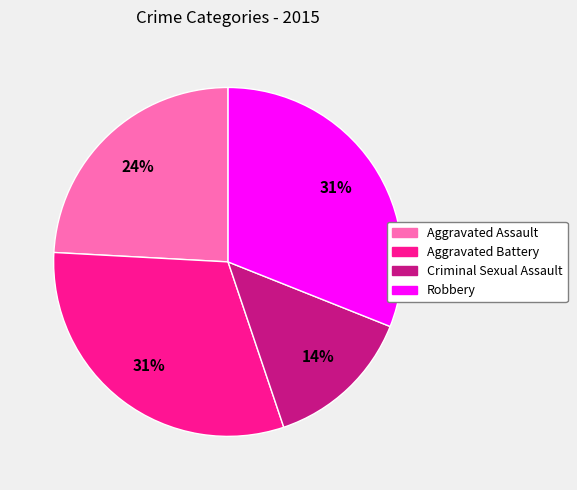

What is the smallest slice in the pie chart?

Criminal Sexual Assault